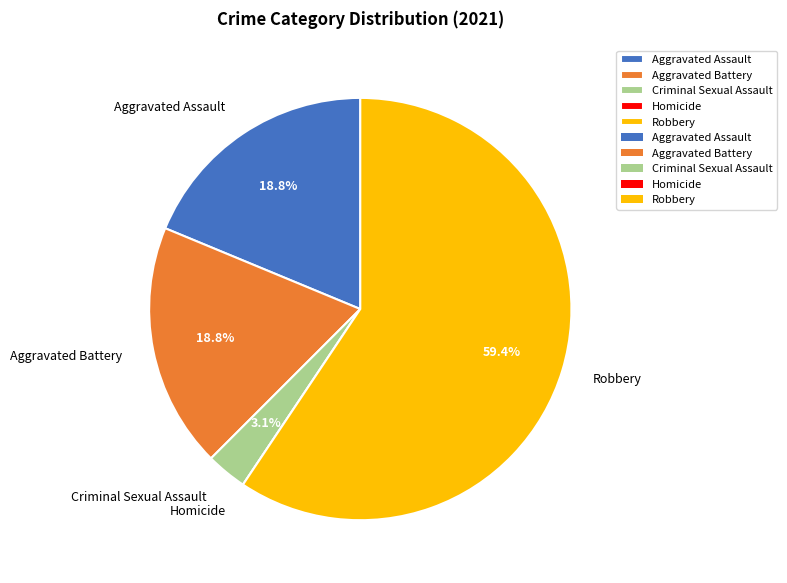

What is the ratio of the value at Aggravated Battery to the value at Robbery?

0.3